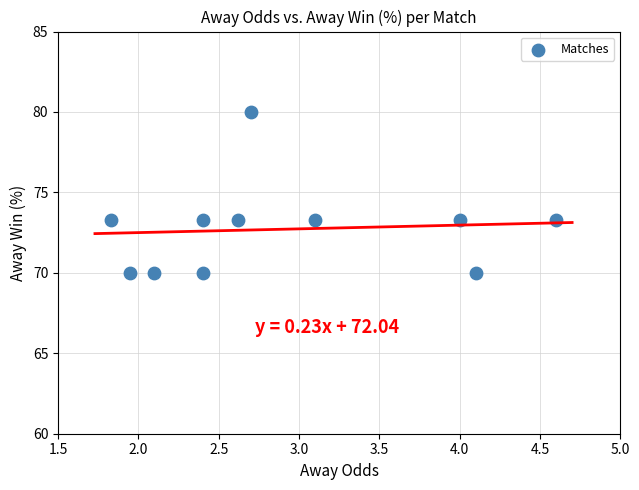

What is the average X value?

2.9